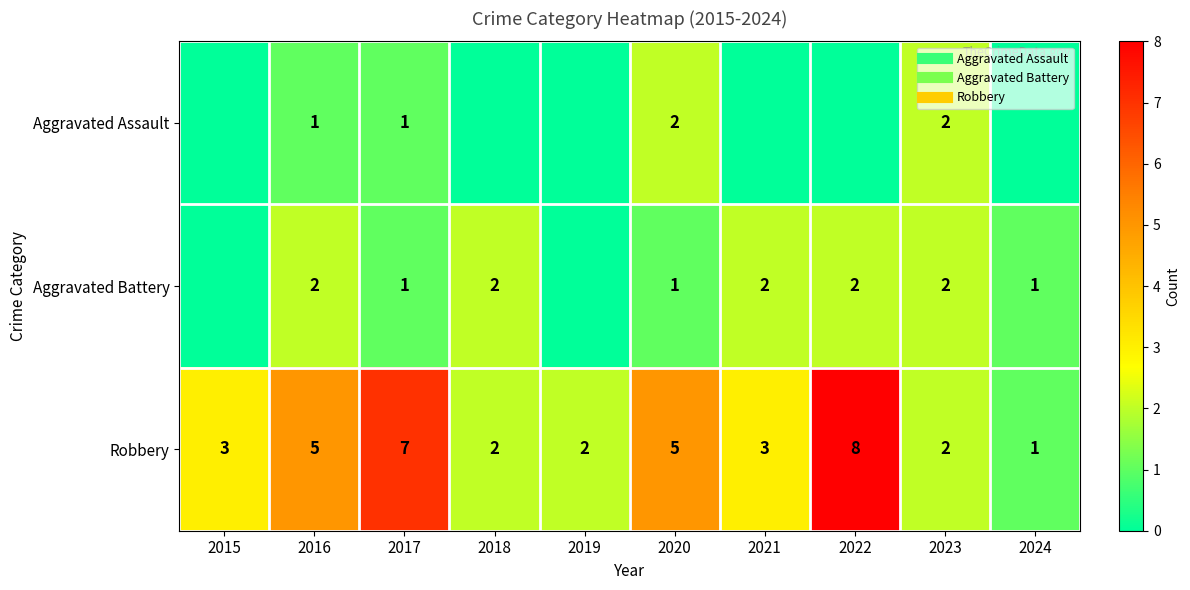

What is the spread (max minus min) of values at 2021?

3